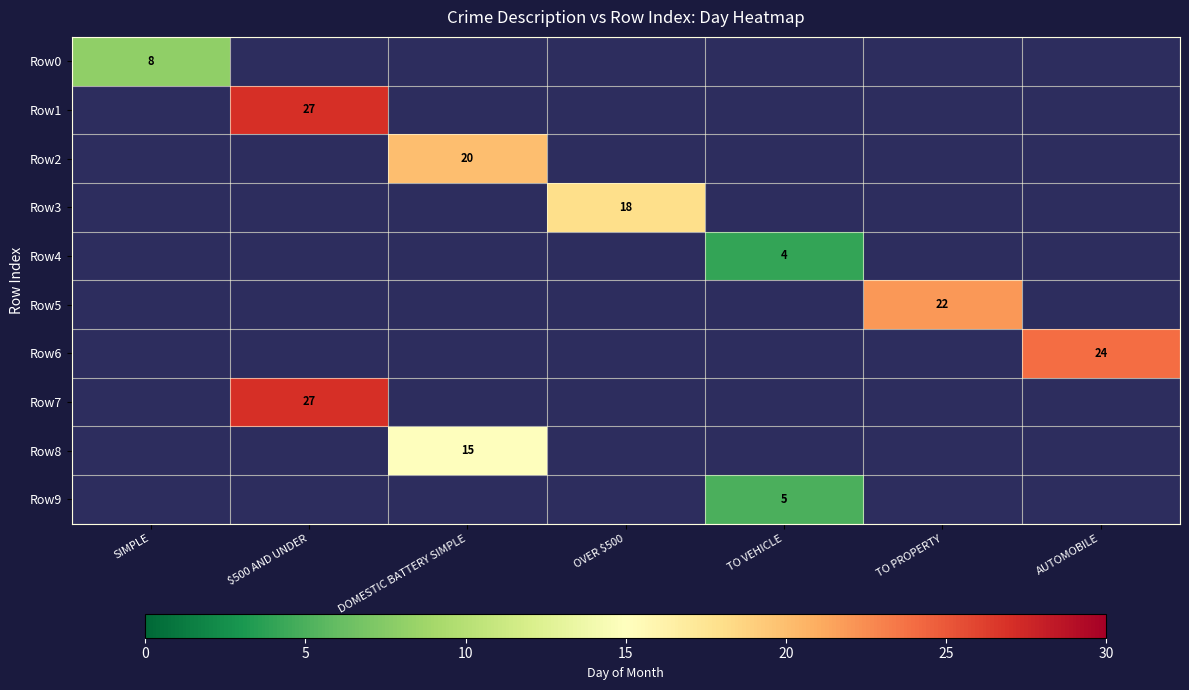

At which category does the chart reach its peak across all series?

$500 AND UNDER